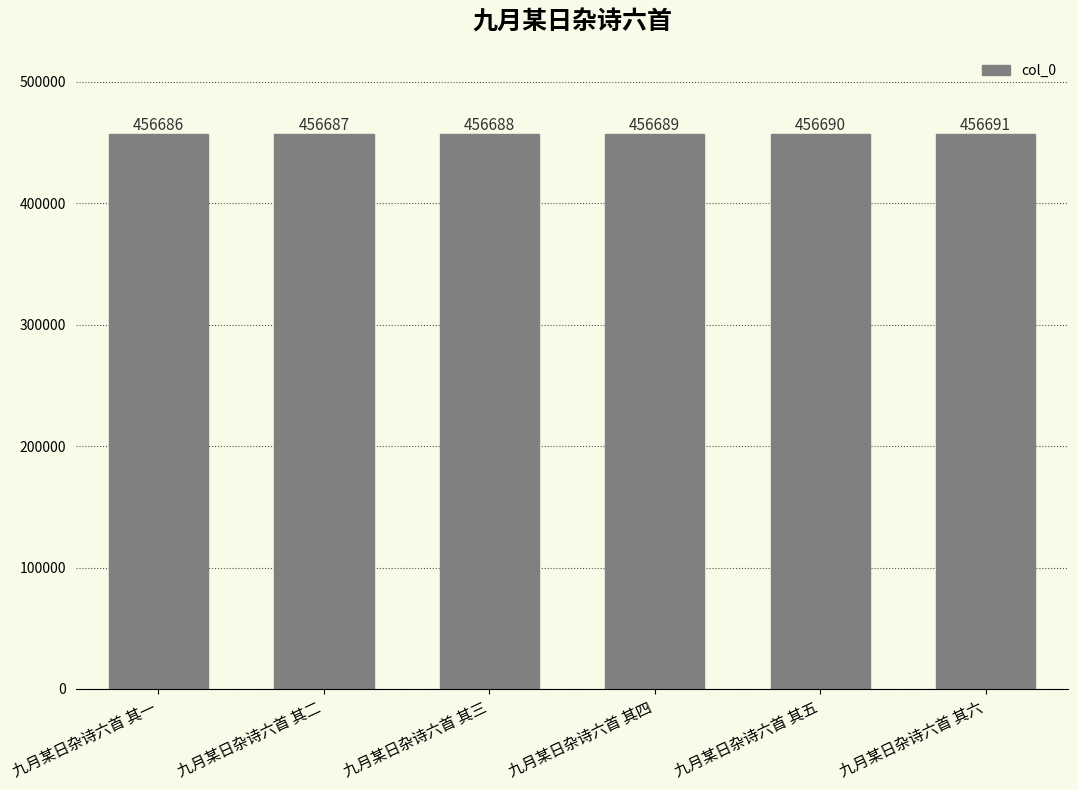

Is it true that the value at 九月某日杂诗六首 其二 is 642176?

False